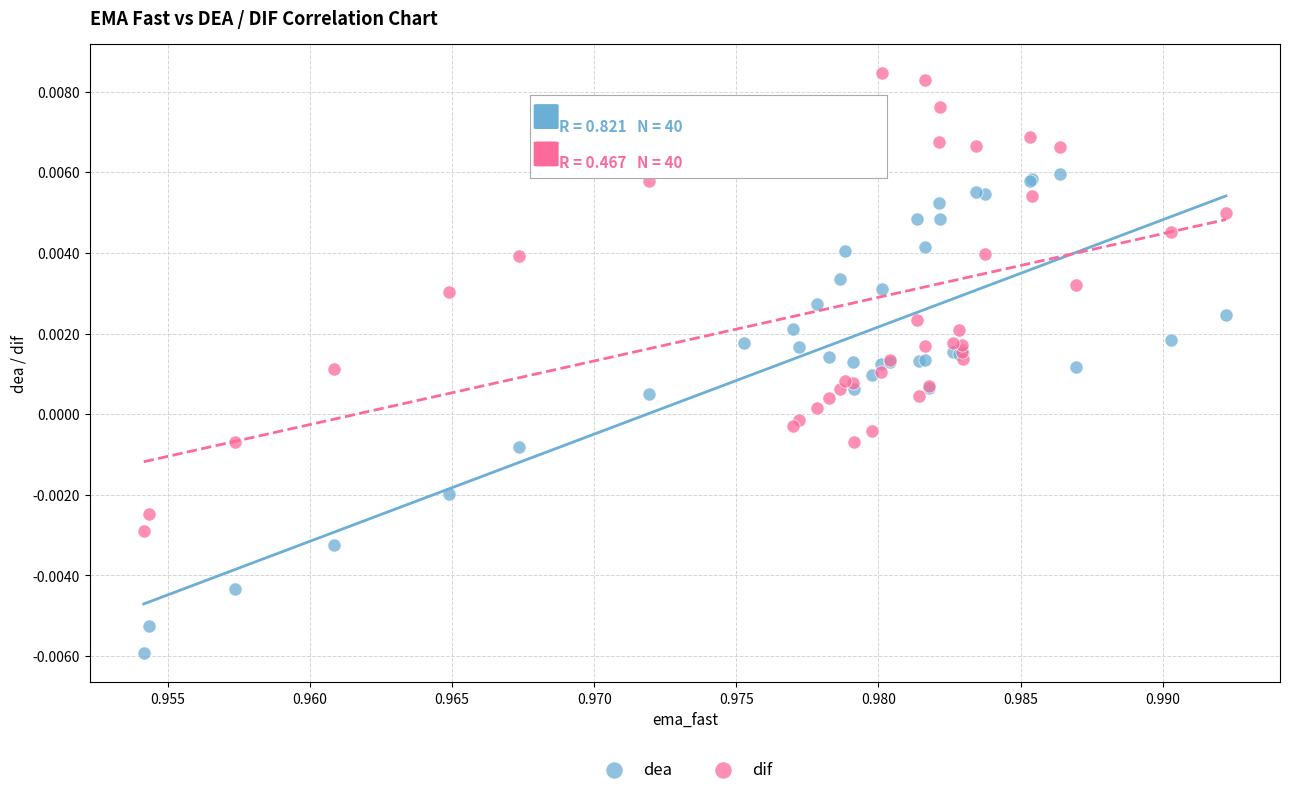

Which series has the largest Y range (max minus min)?

dea